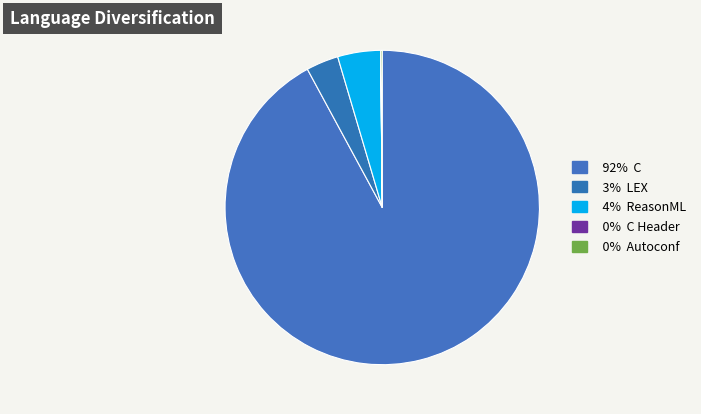

How many segments does this pie chart have?

5